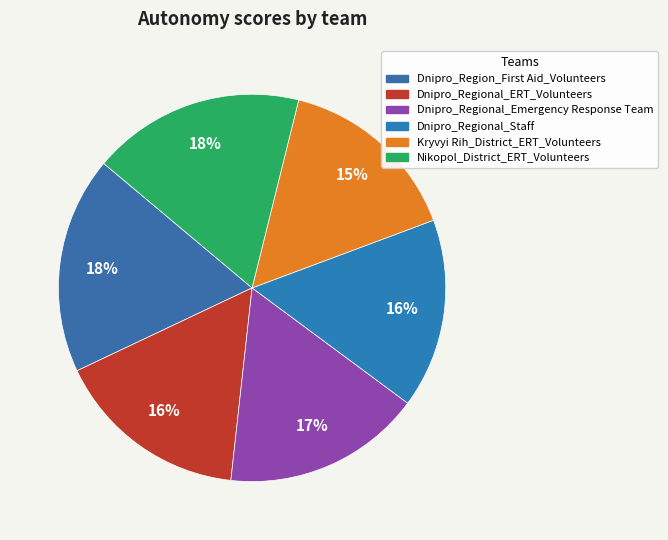

What is the smallest slice in the pie chart?

Kryvyi Rih_District_ERT_Volunteers